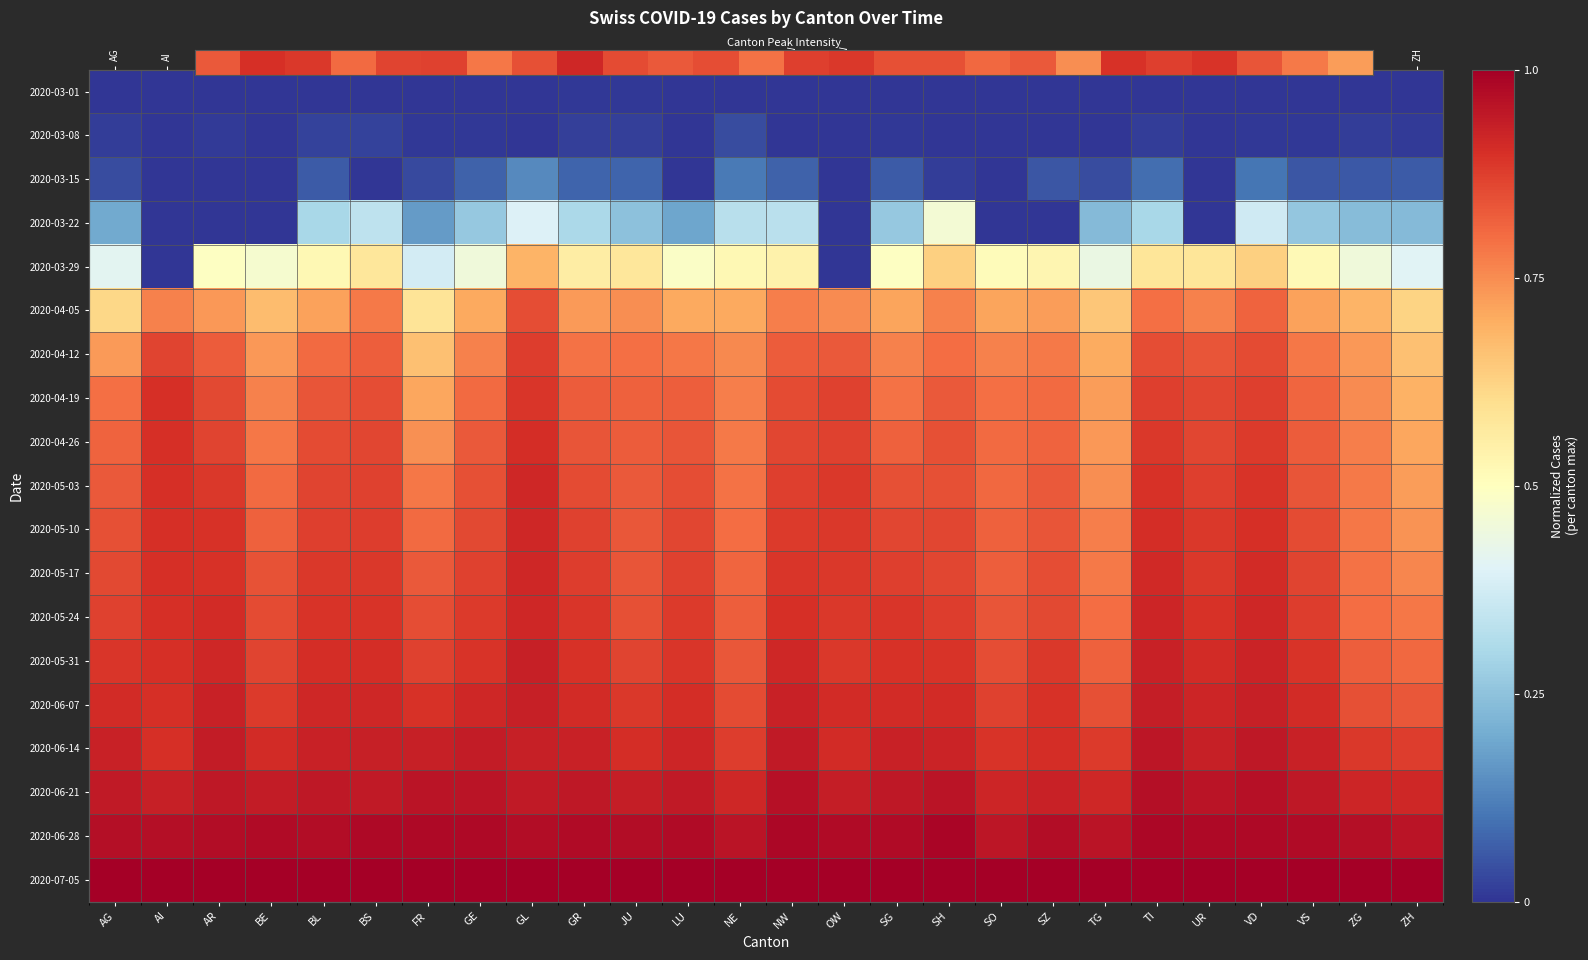

What is the difference between the highest and lowest values at BS?

1.0